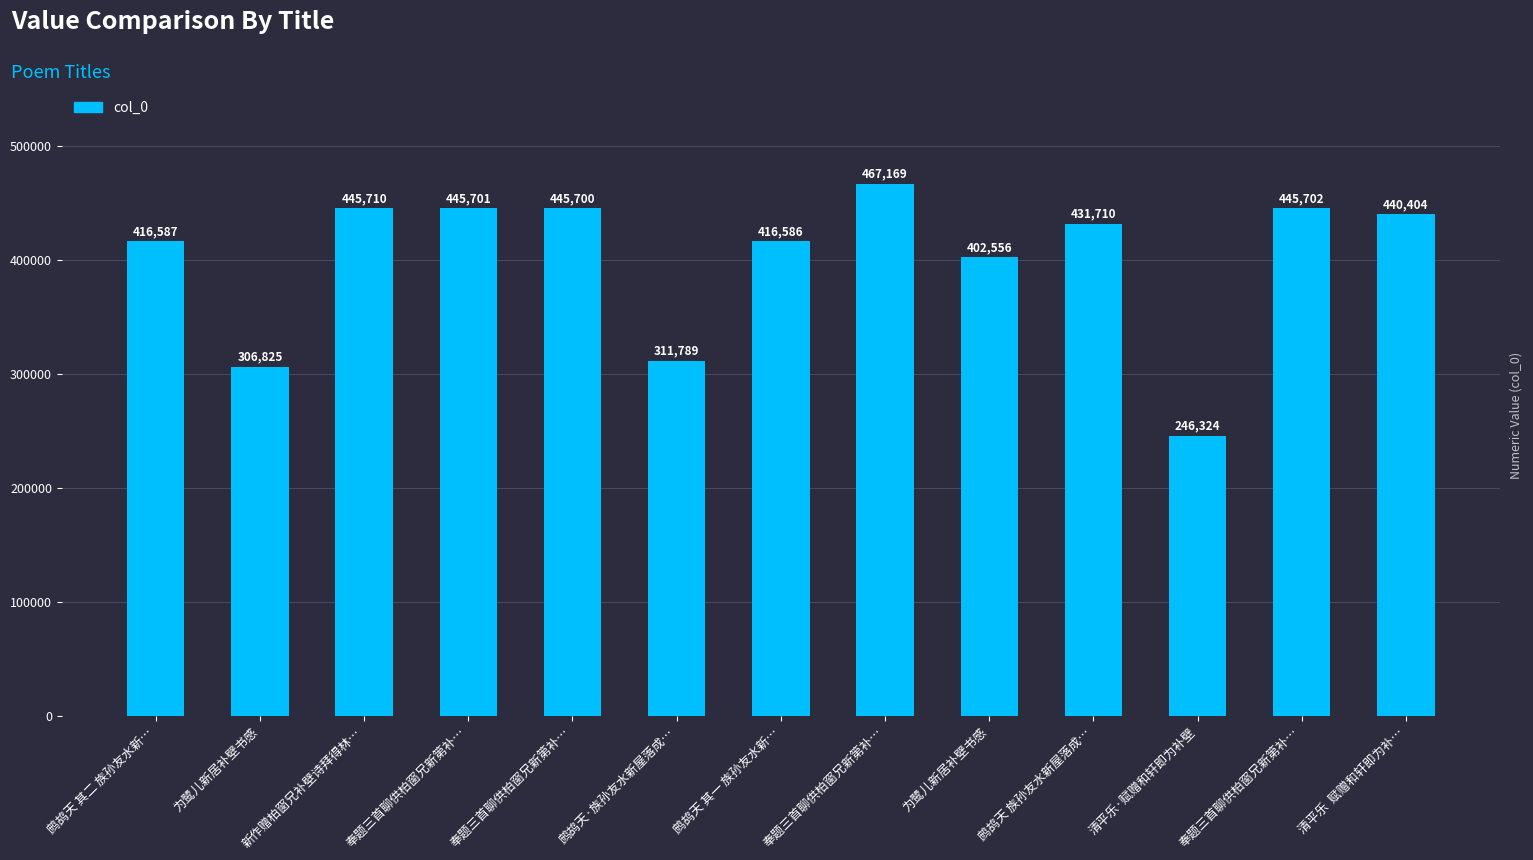

Reading right to left, what are all the values shown in this chart?

清平乐  赋赠和轩即为补…=440404	奉题三首聊供柏窗兄新第补…=445702	清平乐·赋赠和轩即为补壁=246324	鹧鸪天 族孙友水新屋落成…=431710	为鹭儿新居补壁书感=402556	奉题三首聊供柏窗兄新第补…=467169	鹧鸪天 其一 族孙友水新…=416586	鹧鸪天·族孙友水新屋落成…=311789	奉题三首聊供柏窗兄新第补…=445700	奉题三首聊供柏窗兄新第补…=445701	新作赠柏窗兄补壁诗拜得林…=445710	为鹭儿新居补壁书感=306825	鹧鸪天 其二 族孙友水新…=416587